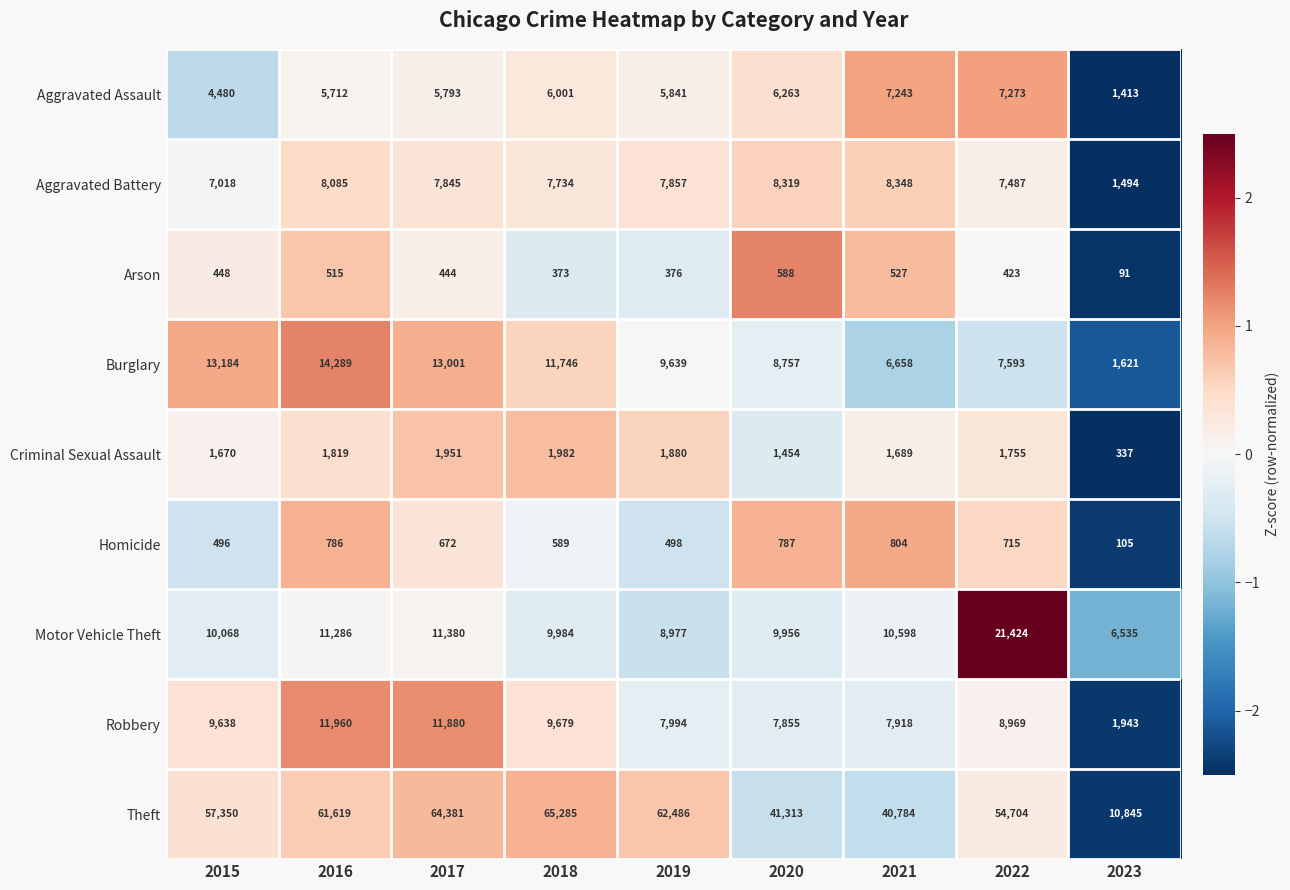

What is the sum of the Homicide values at 2021 and 2022?

1519